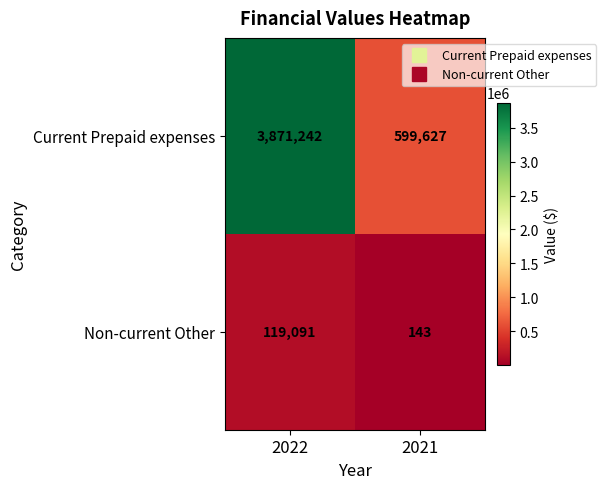

What is the average value of the Non-current Other series?

59617